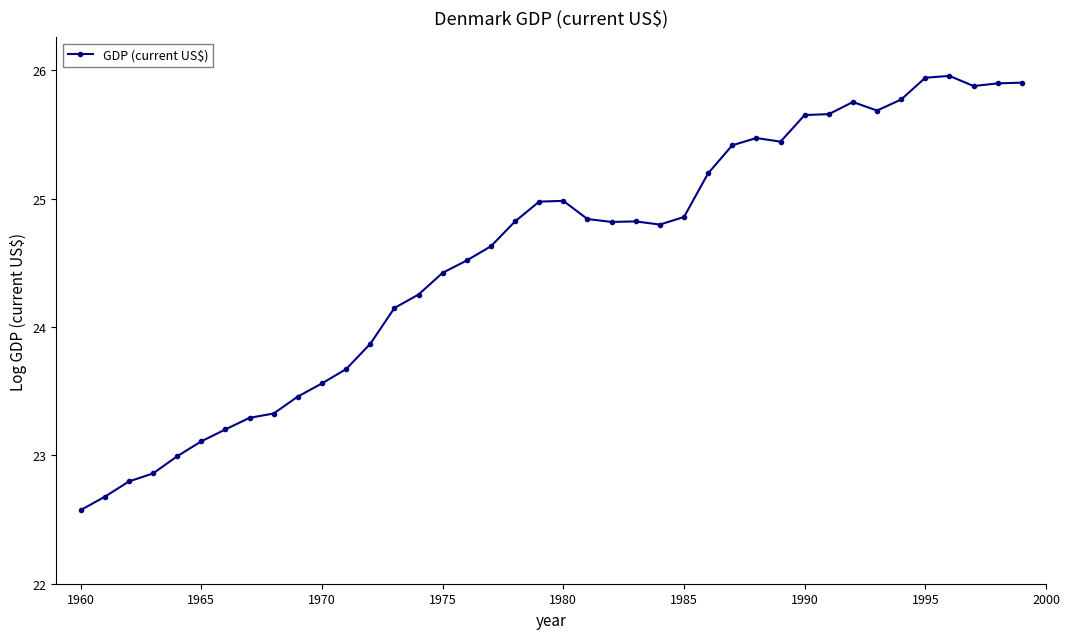

What is the difference between the maximum and minimum values?

3.4